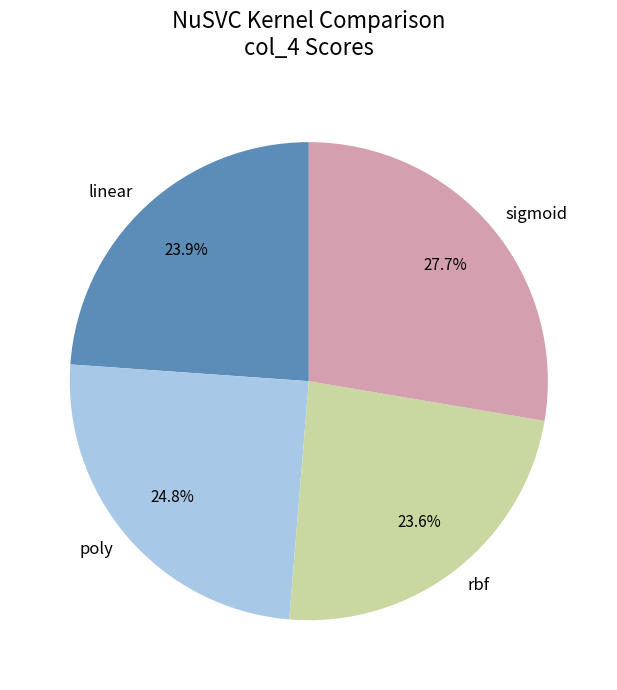

Which category has the biggest portion of the pie?

sigmoid